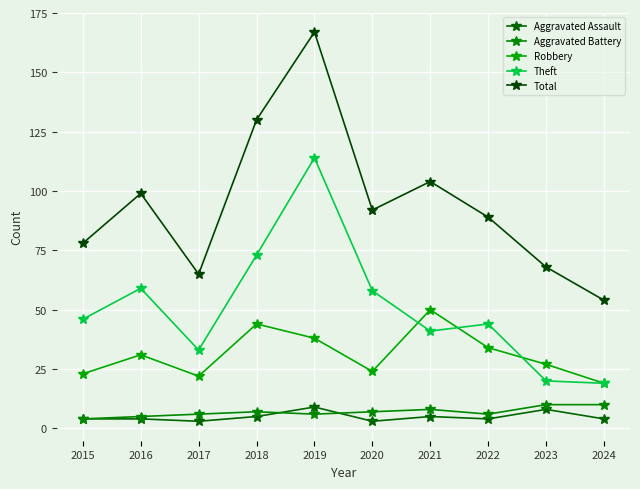

Which series has the largest total across all categories?

Total